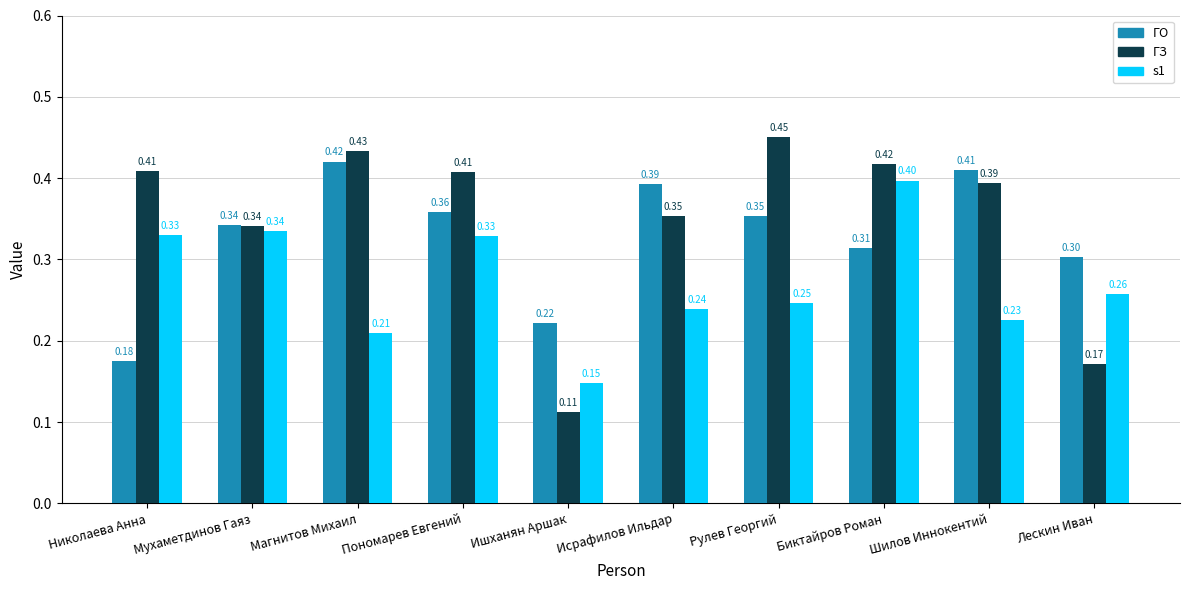

What is the label of the 1st bar from the left?

Николаева Анна